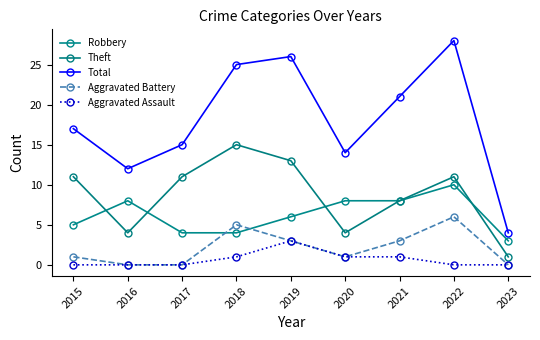

Which series changed the most between 2021 and 2023?

Total